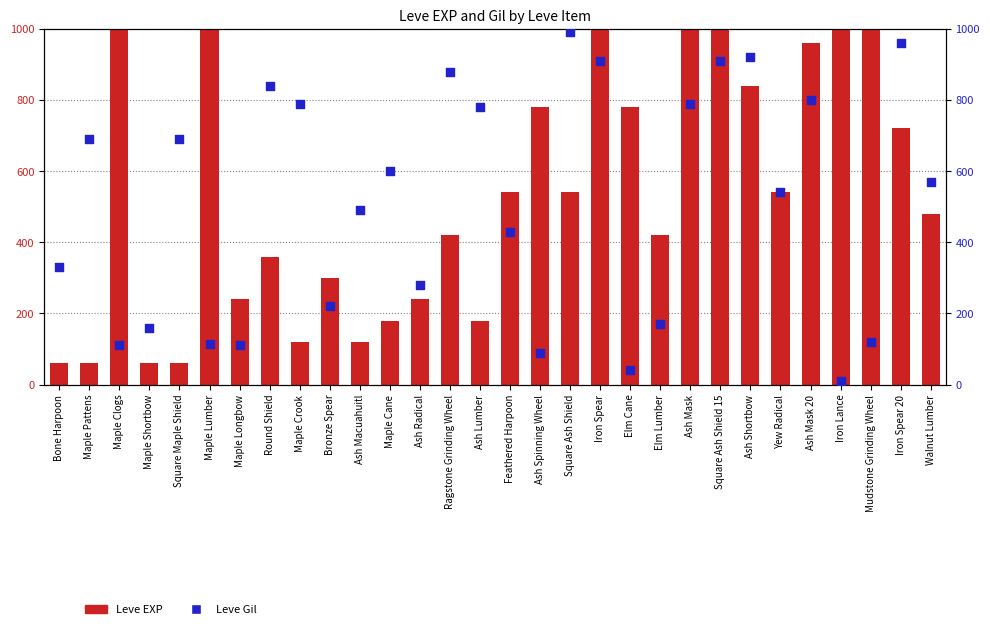

What is the total value across all series at Ash Radical?

520